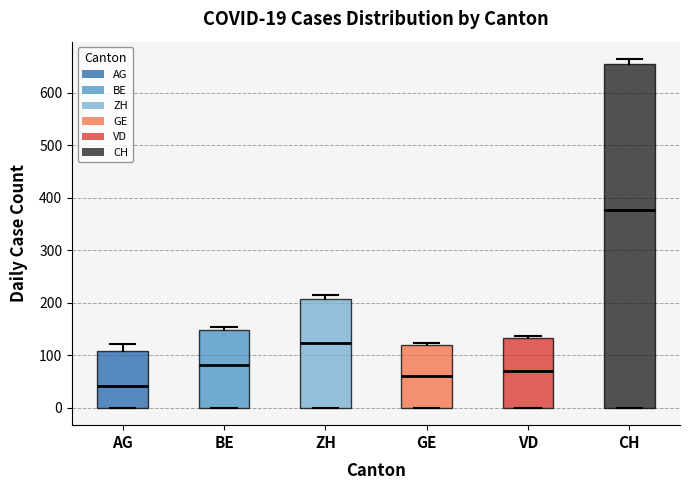

Which box's median line is the lowest?

AG